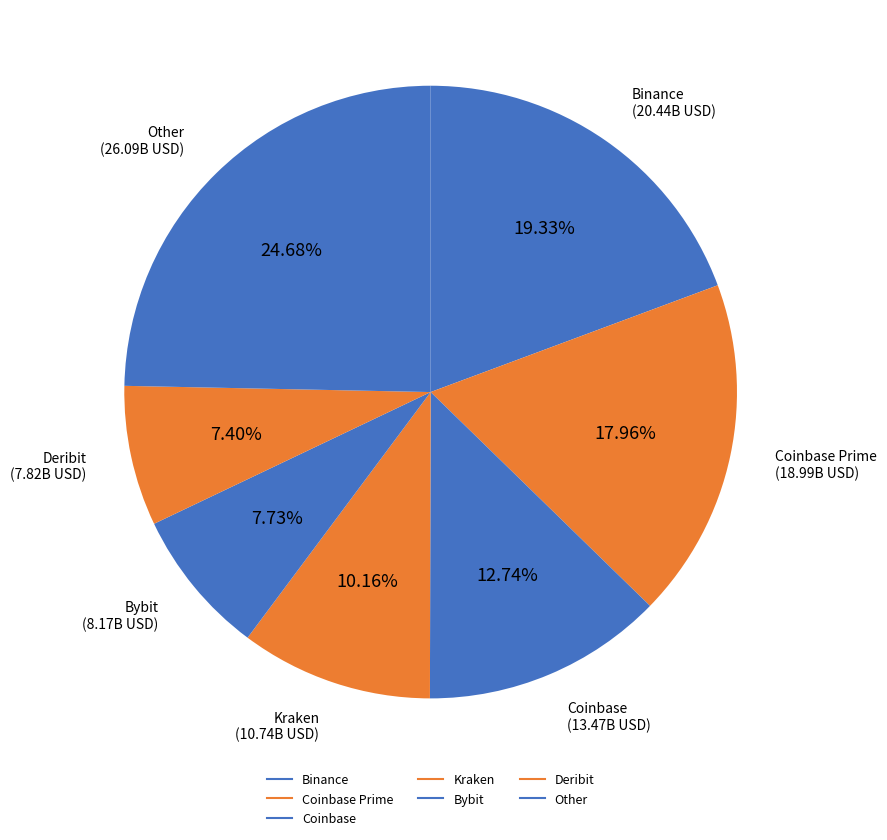

Does any single category account for the majority?

No